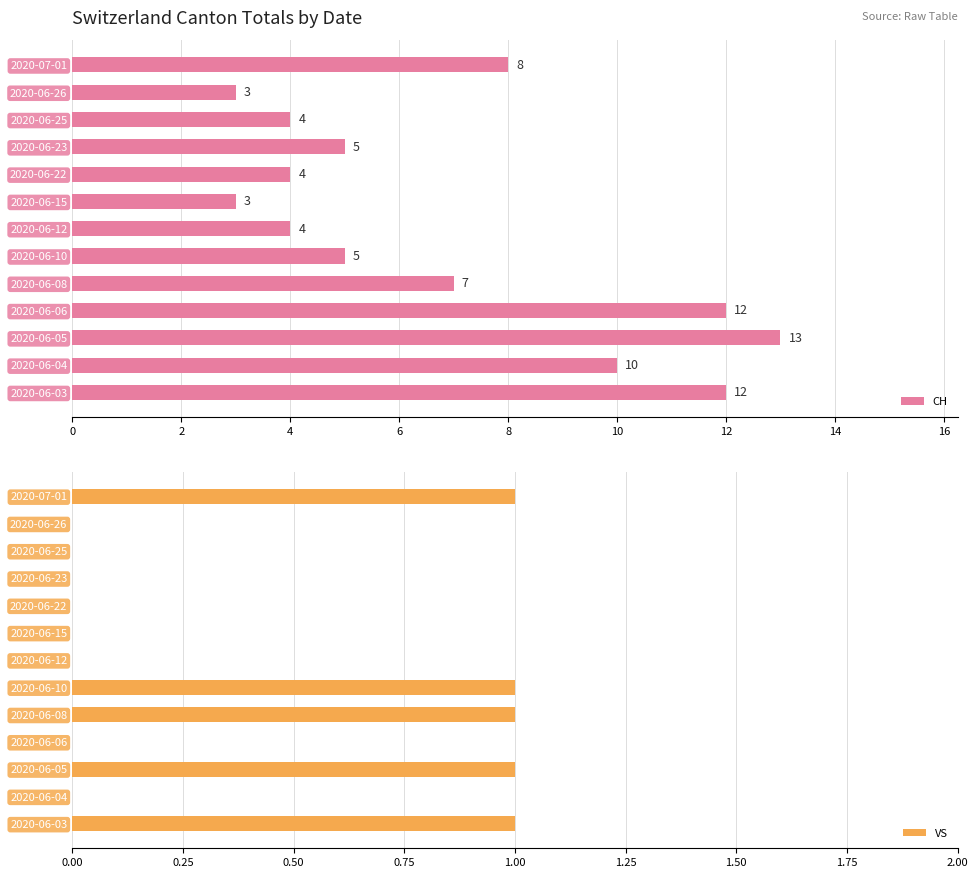

Rank the series by their average value, from highest to lowest.

CH, VS